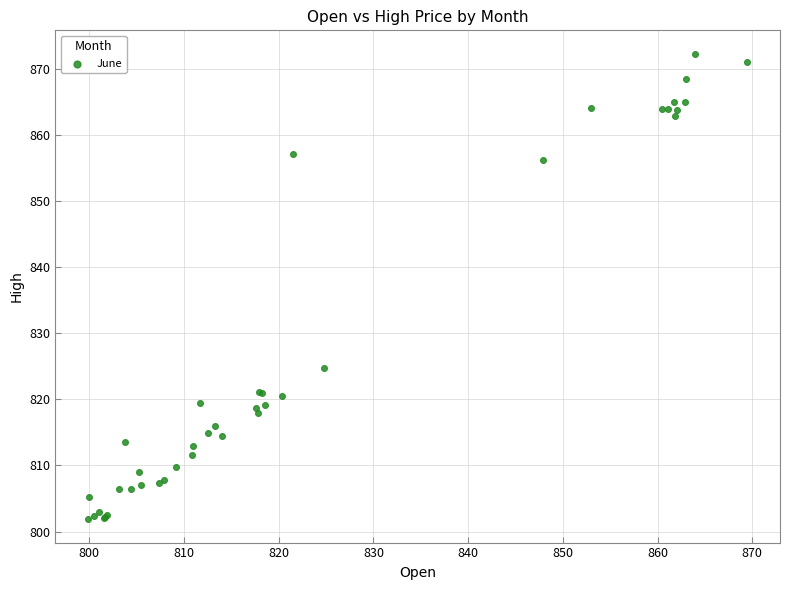

What Y value in the scatter plot is closest to 837?

824.8